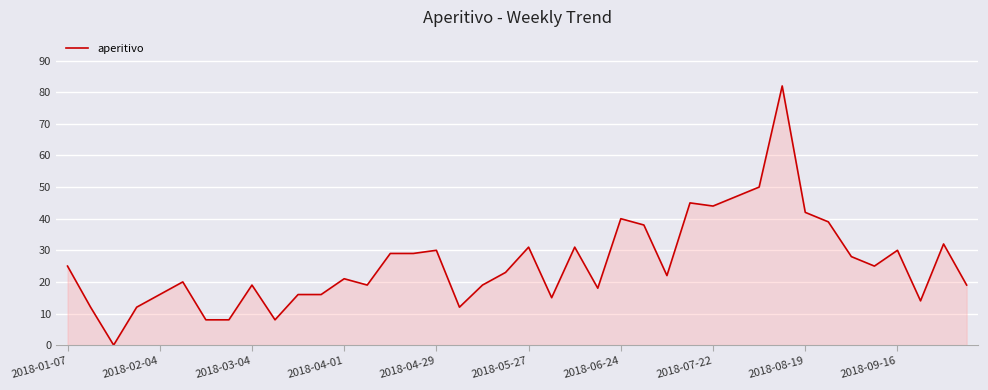

What is the sum of all values?

1034